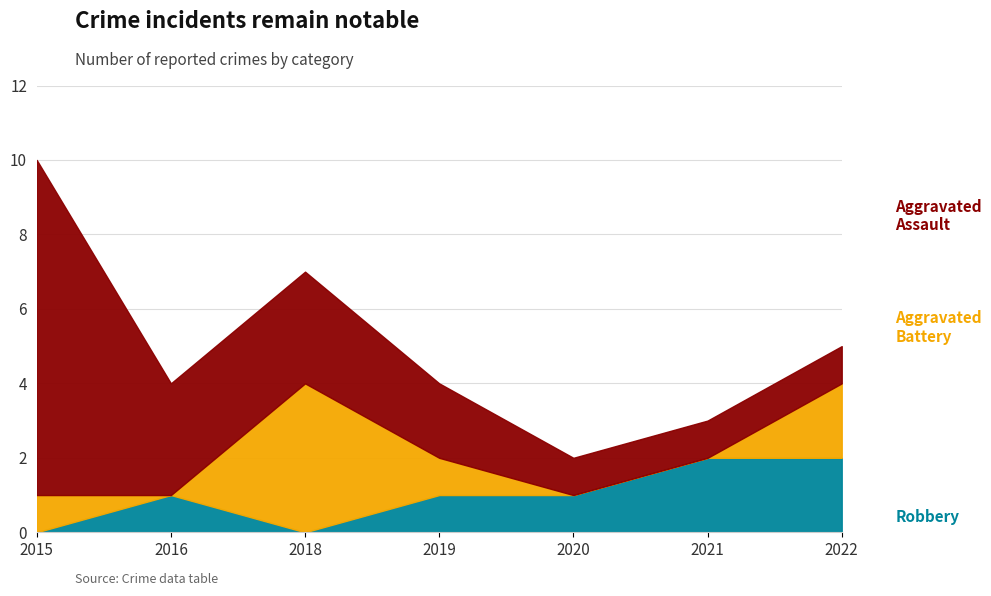

Is it true that Aggravated Battery equals 2 at 2022?

True